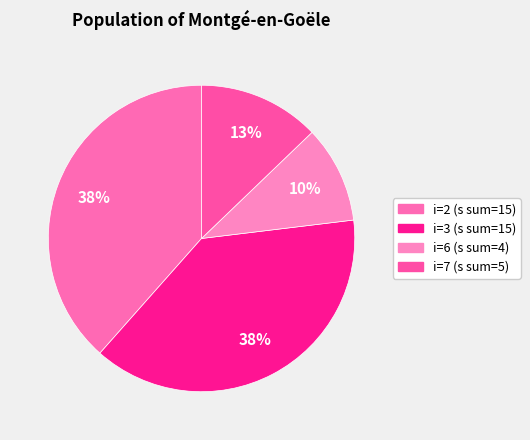

Rank the categories by value from highest to lowest.

2, 3, 7, 6